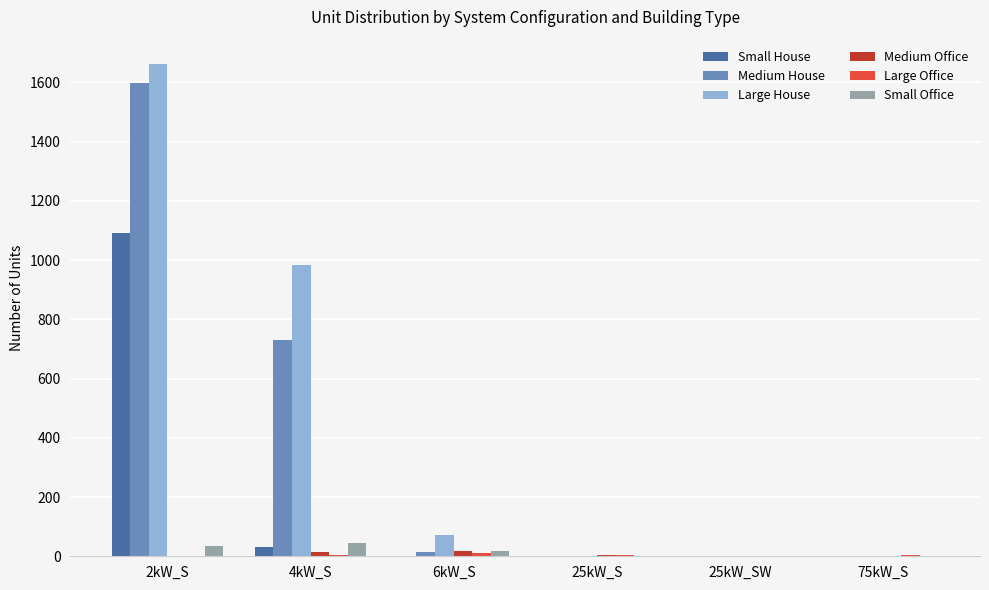

At which category is the sum across all series the highest?

2kW_S